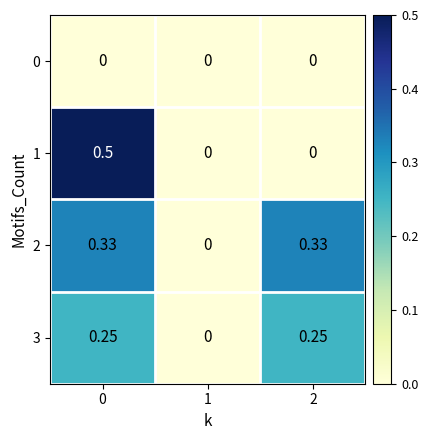

Is the value of 2 at 2 greater than the value of 0 at 2?

Yes